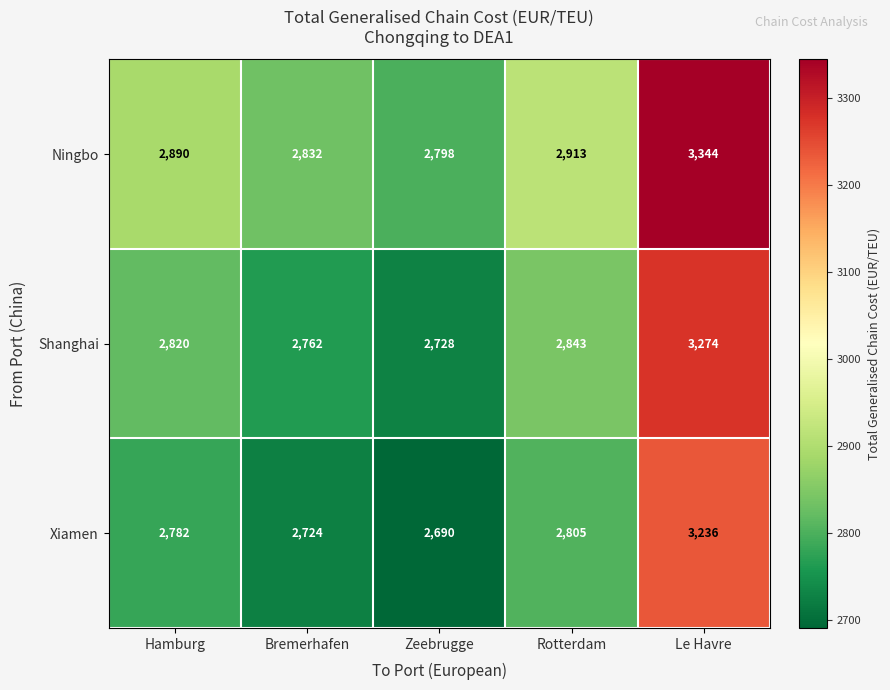

What is the maximum value shown in the chart?

3344